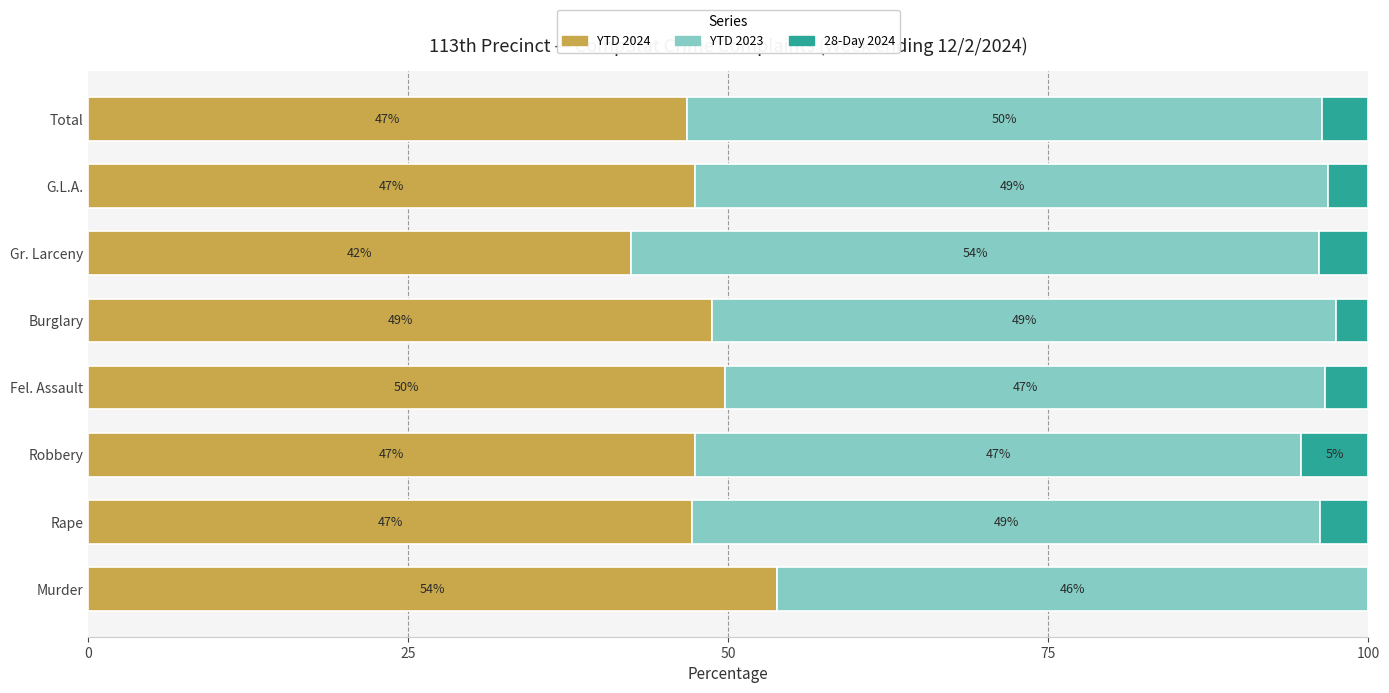

Is it true that YTD 2024 equals 47.2 at Rape?

True